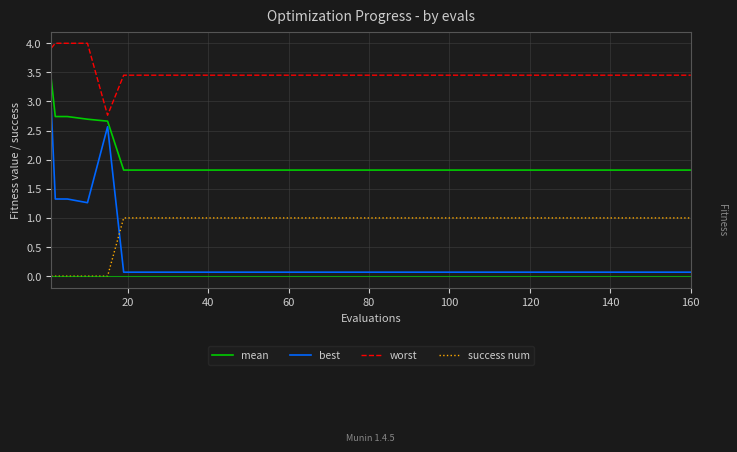

Which series has the widest spread of values?

best